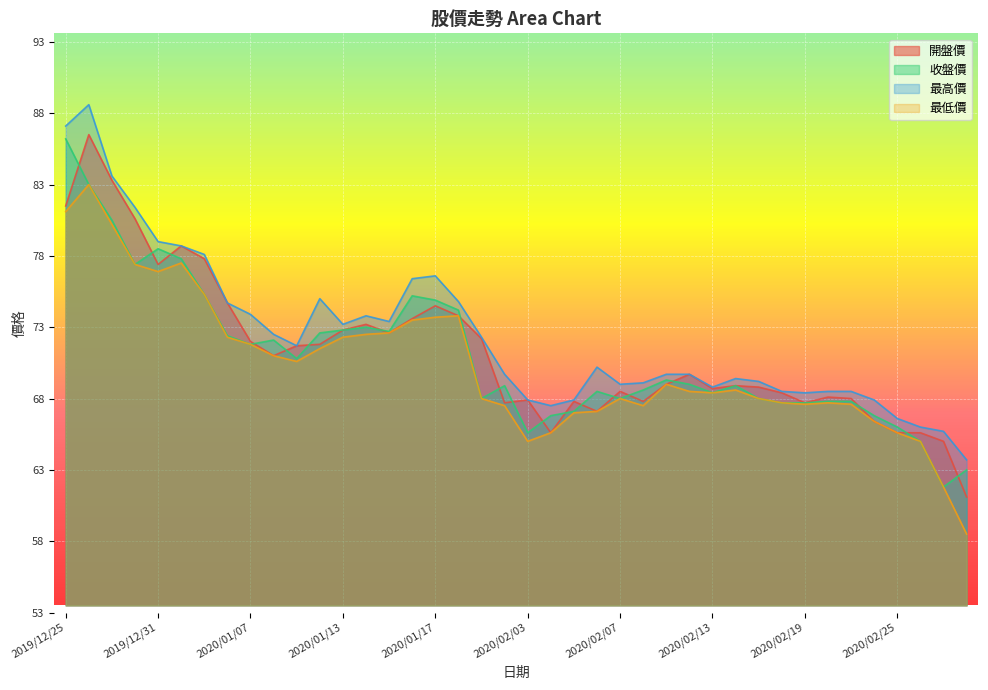

At how many categories does at least one series exceed 82?

3